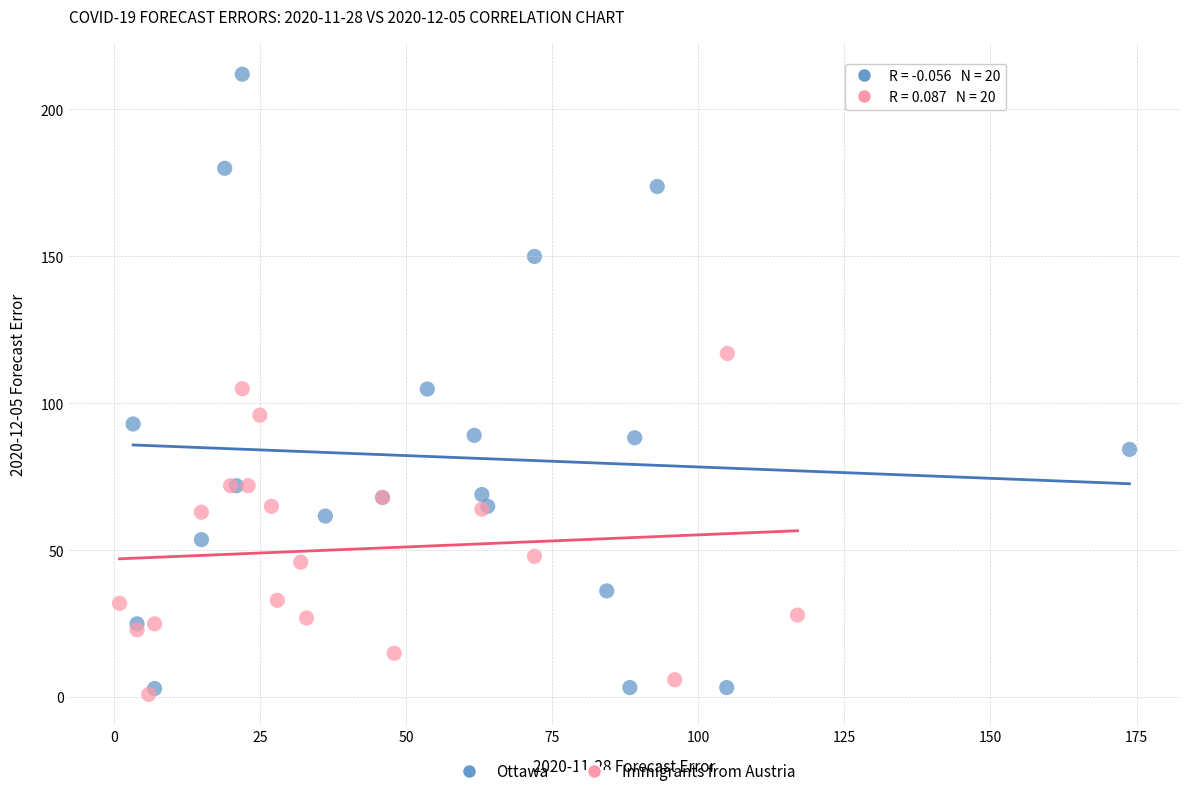

Which series reaches the minimum Y coordinate?

Immigrants from Austria